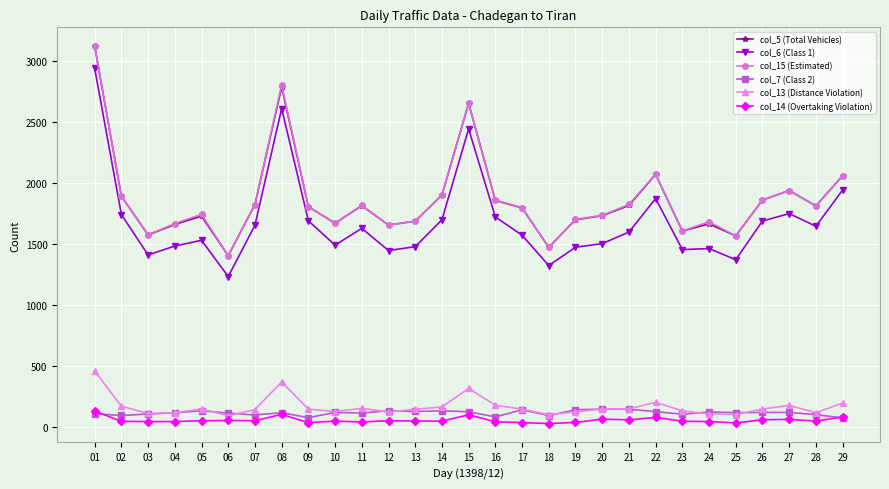

The value of col_15 (Estimated) at 26 is 3178. True or false?

False